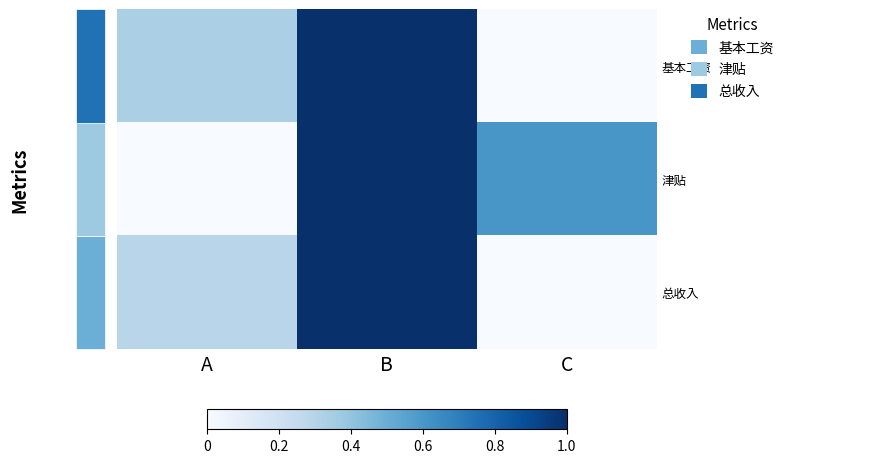

At which label does 总收入 reach its peak?

B